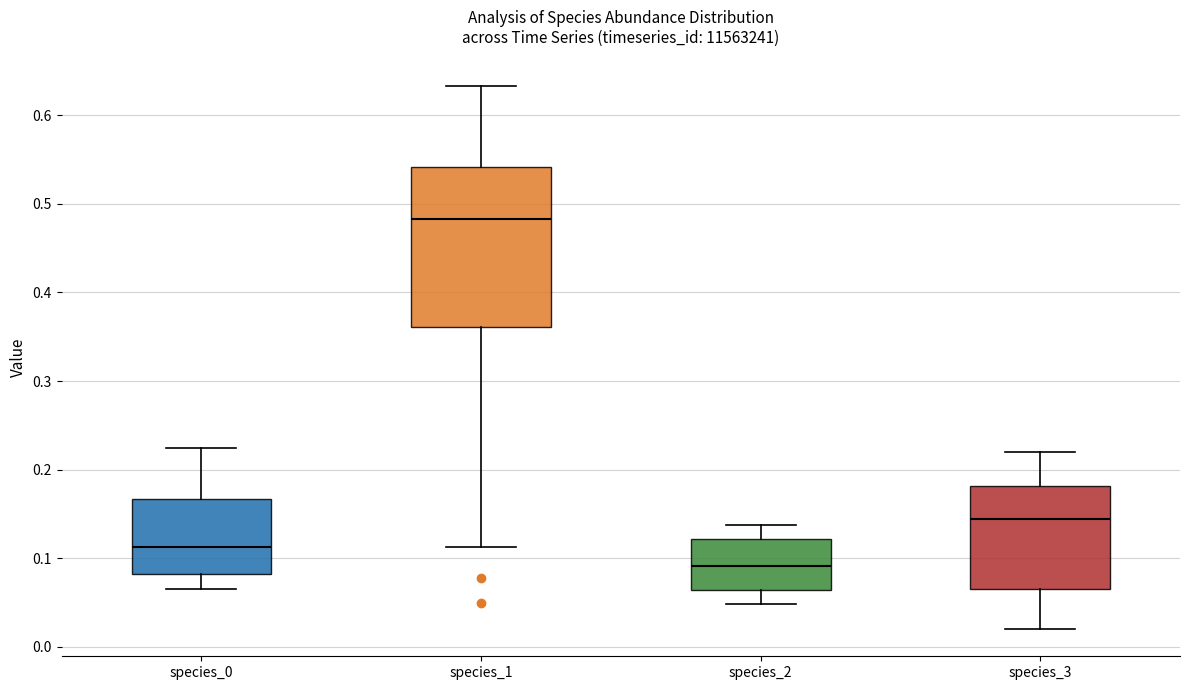

Reading left to right, transcribe this box plot: for each box, give where its median line is, the range the box spans, and where its two whiskers end, as read against the y-axis. The values are not printed on the chart, so give them approximately, as read against the axis.

species_0: median 0.11, box 0.08 to 0.17, whiskers 0.07 to 0.22
species_1: median 0.48, box 0.36 to 0.54, whiskers 0.11 to 0.63
species_2: median 0.09, box 0.06 to 0.12, whiskers 0.05 to 0.14
species_3: median 0.14, box 0.07 to 0.18, whiskers 0.02 to 0.22